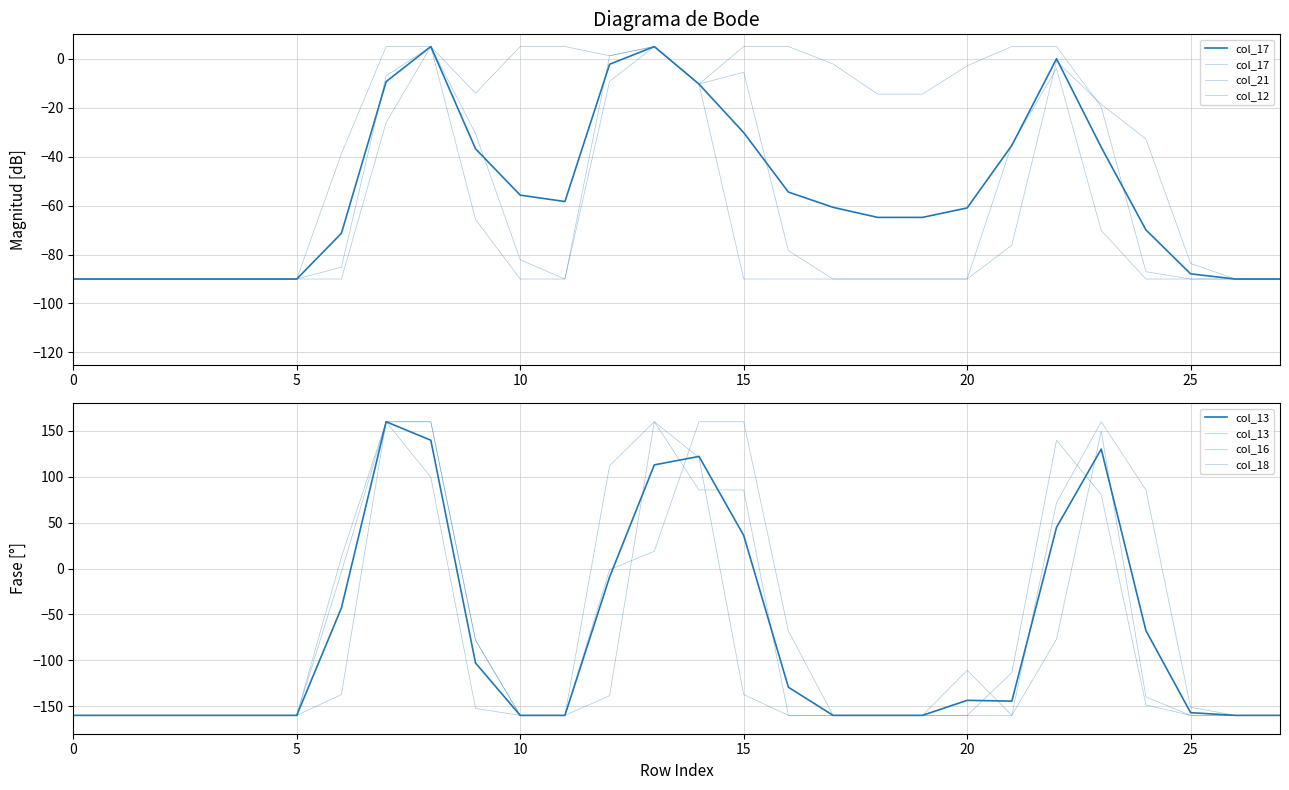

How many interior local peaks does the col_18 series have?

2